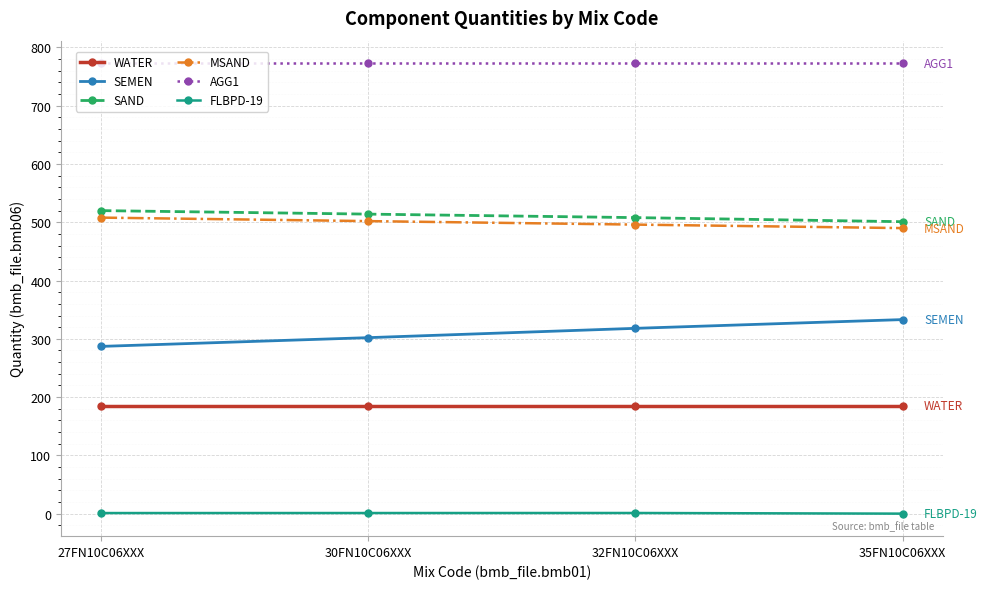

True or false: FLBPD-19 has more than 2 interior local peaks.

False